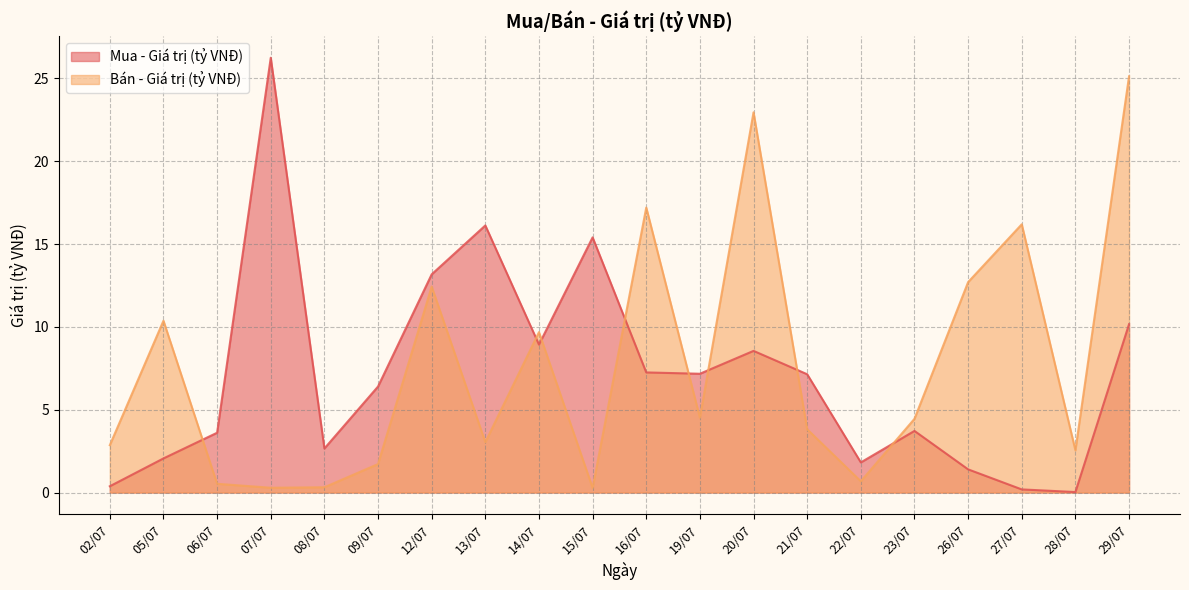

How many values in the Bán - Giá trị (tỷ VNĐ) series exceed 4?

10